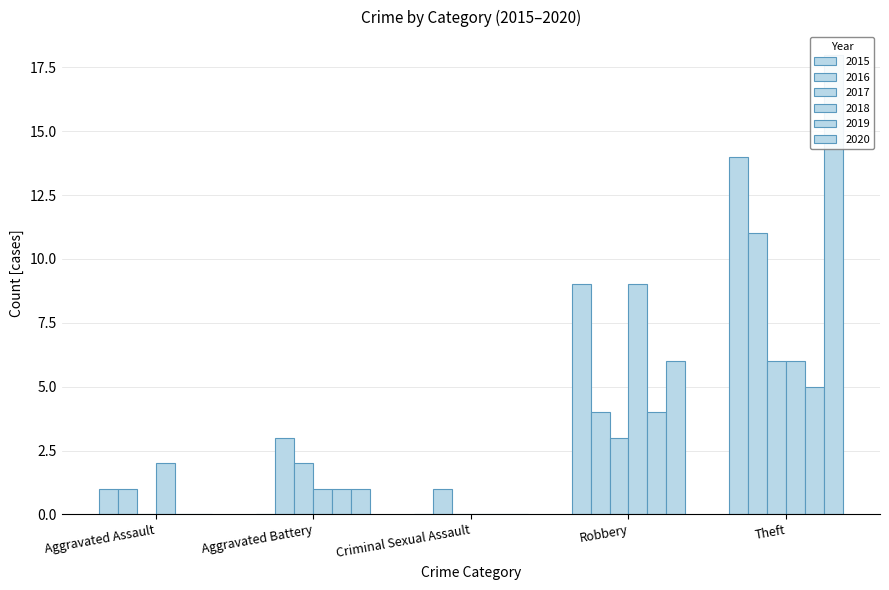

Between Robbery and Theft, which series saw the biggest shift?

2020